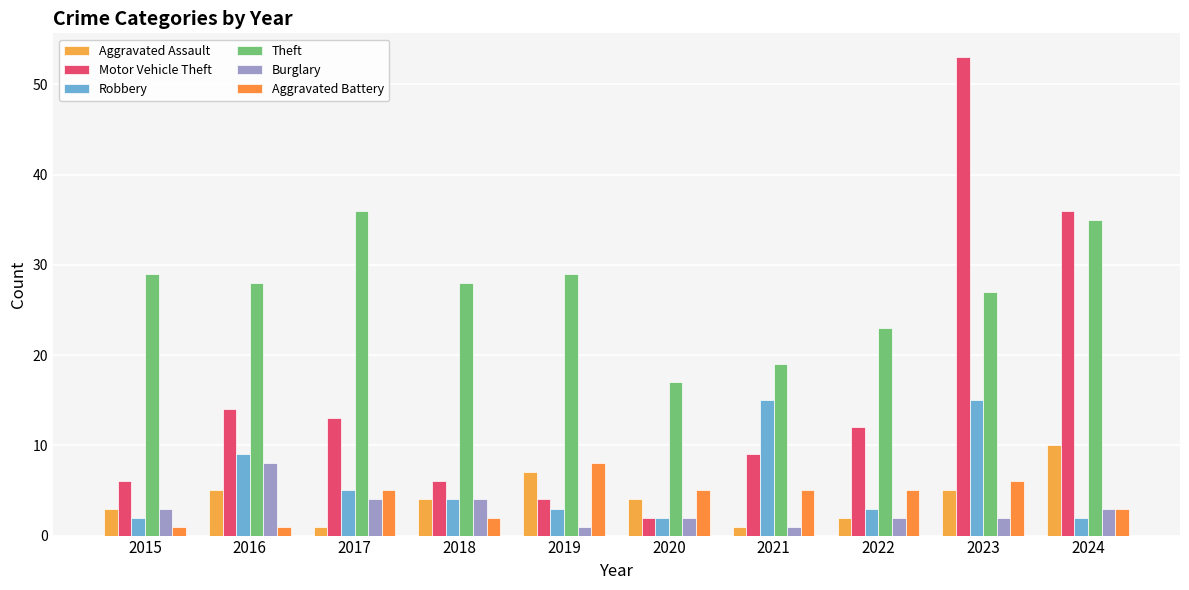

What is the value of the Robbery bar at the 9th from the left?

15